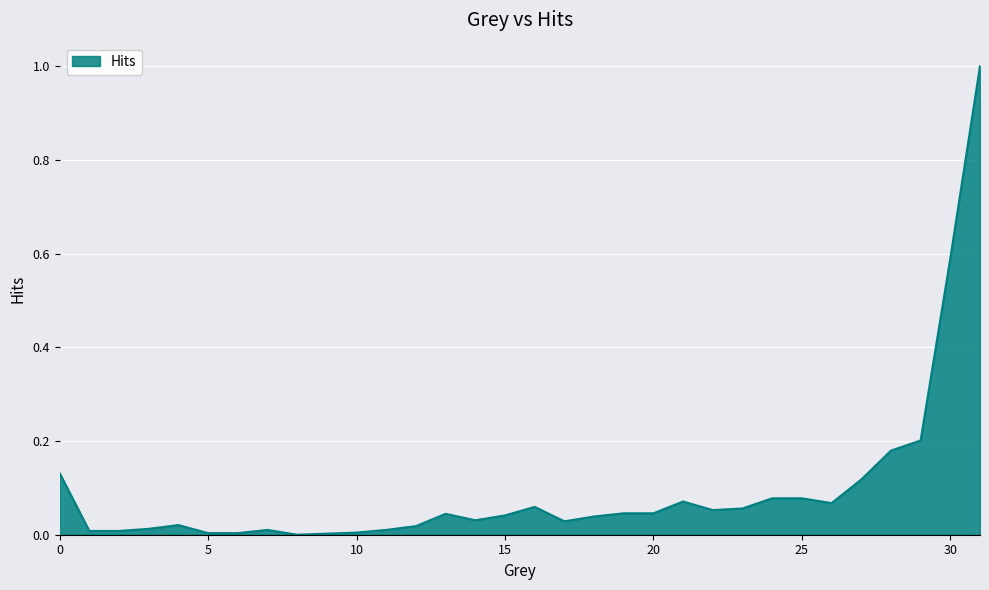

What is the maximum value shown in the chart?

1.0